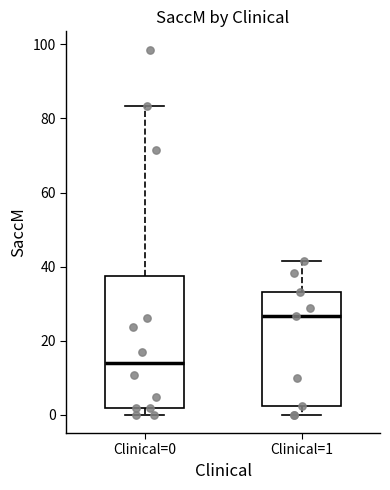

Reading left to right, read every box against the y-axis: the position of its median line, the range the box covers, and the ends of its whiskers. The values are not printed on the chart, so give them approximately, as read against the axis.

Clinical=0: median 14, box 2 to 38, whiskers 0 to 84
Clinical=1: median 26, box 2 to 34, whiskers 0 to 42